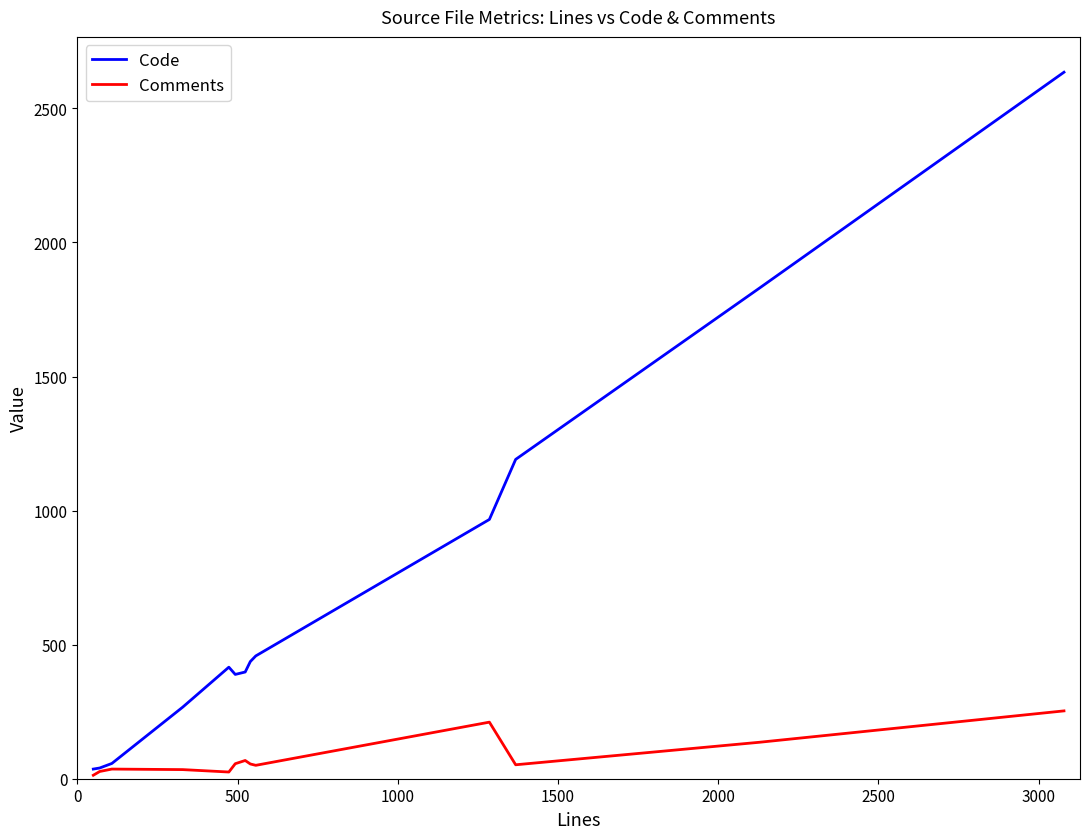

Rank the series by their maximum value, from highest to lowest.

Code, Comments